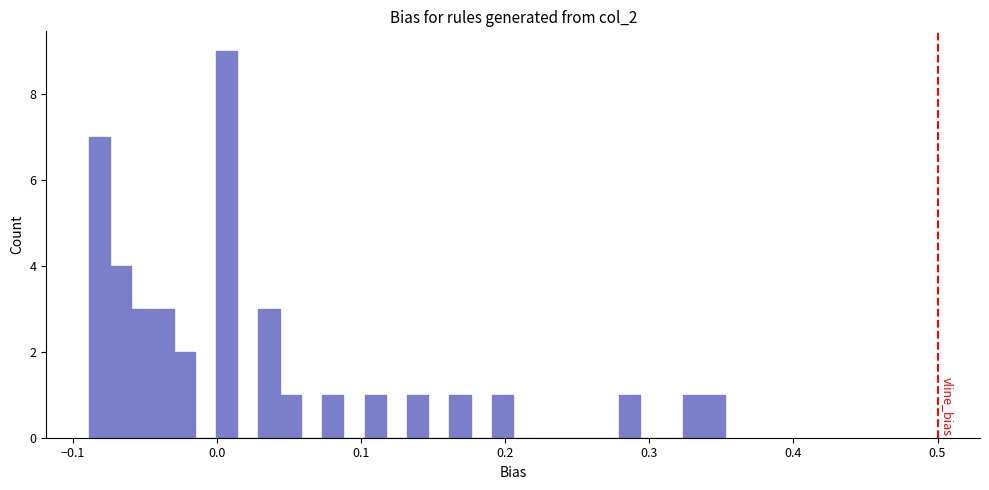

Read against the x-axis, roughly where is the centre of the tallest bar?

0.01